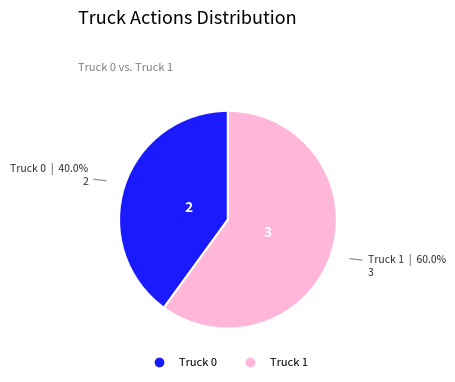

Rank the categories by value from lowest to highest.

Truck 0, Truck 1